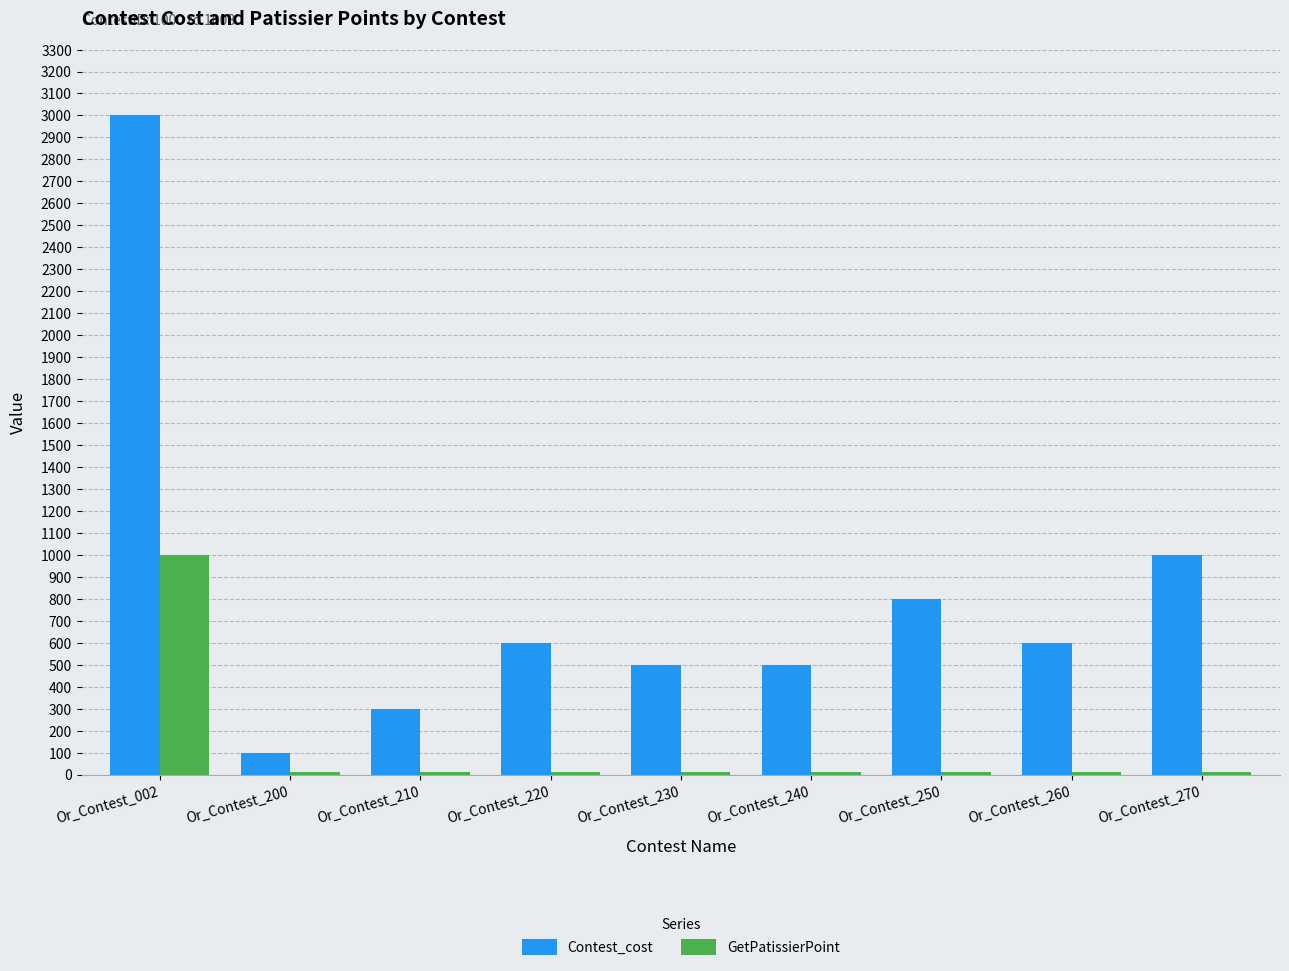

What are all the series names shown in the legend?

Contest_cost, GetPatissierPoint